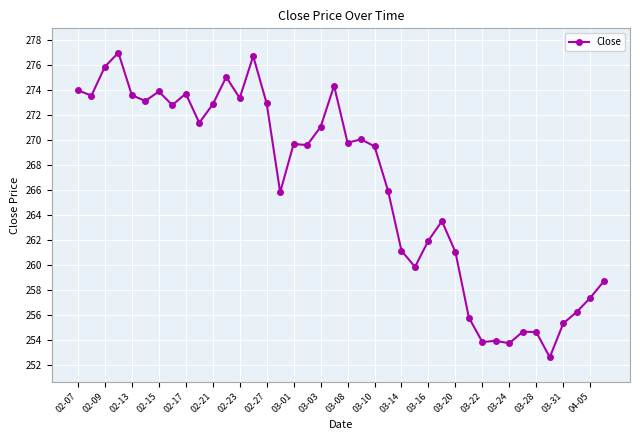

True or false: there are more than 1 points higher than both neighbors.

True